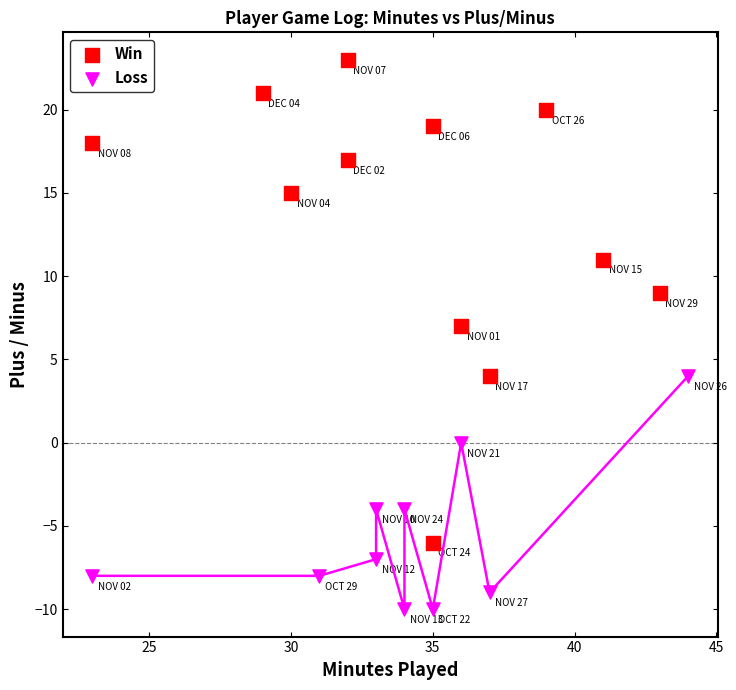

Which series reaches the maximum Y coordinate?

Win